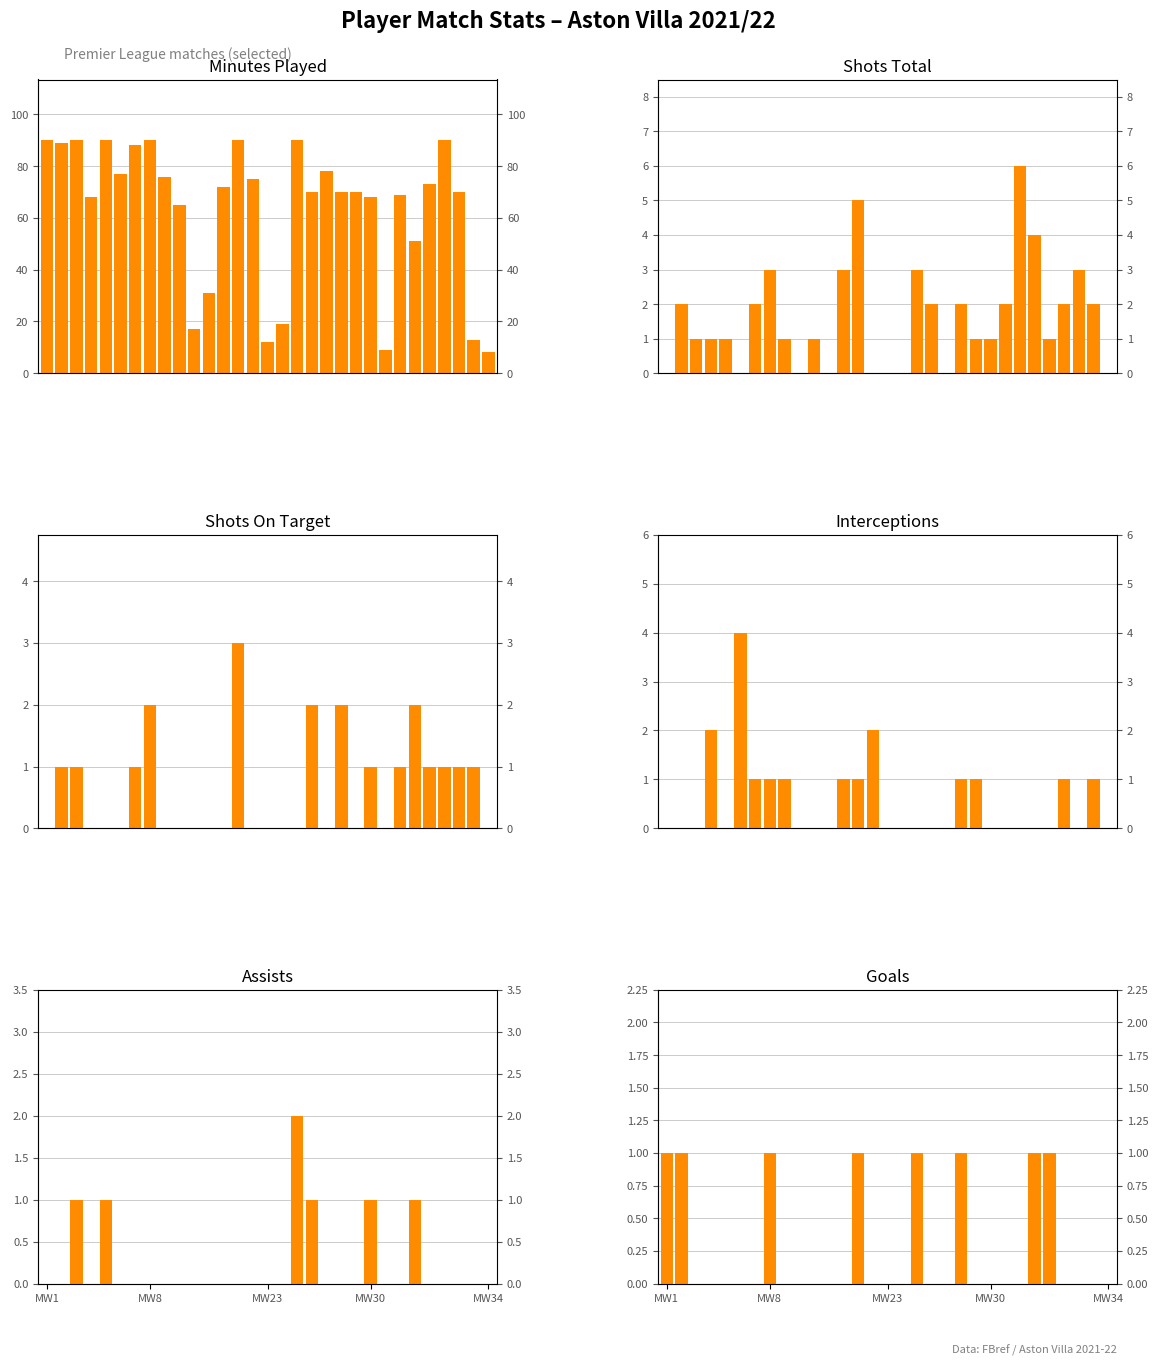

What is the difference between the minutes values at 19 and 30?

70